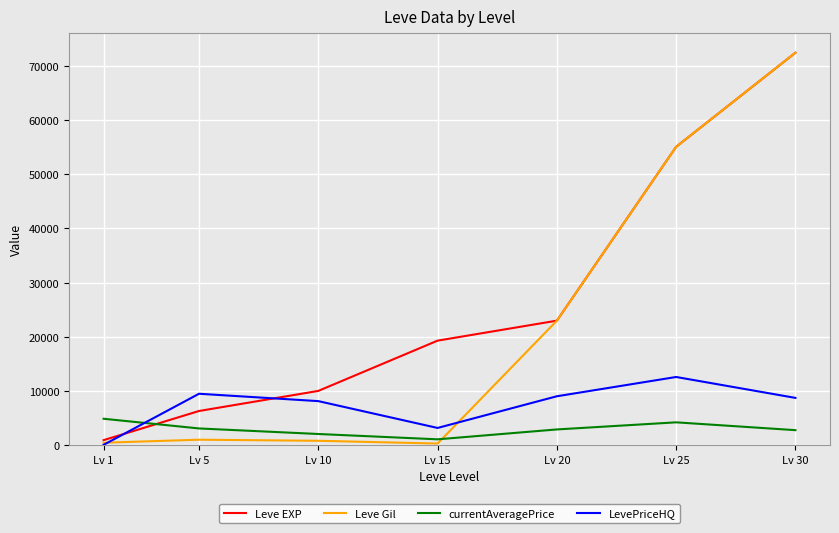

At which label does currentAveragePrice first exceed 2875?

Lv 1